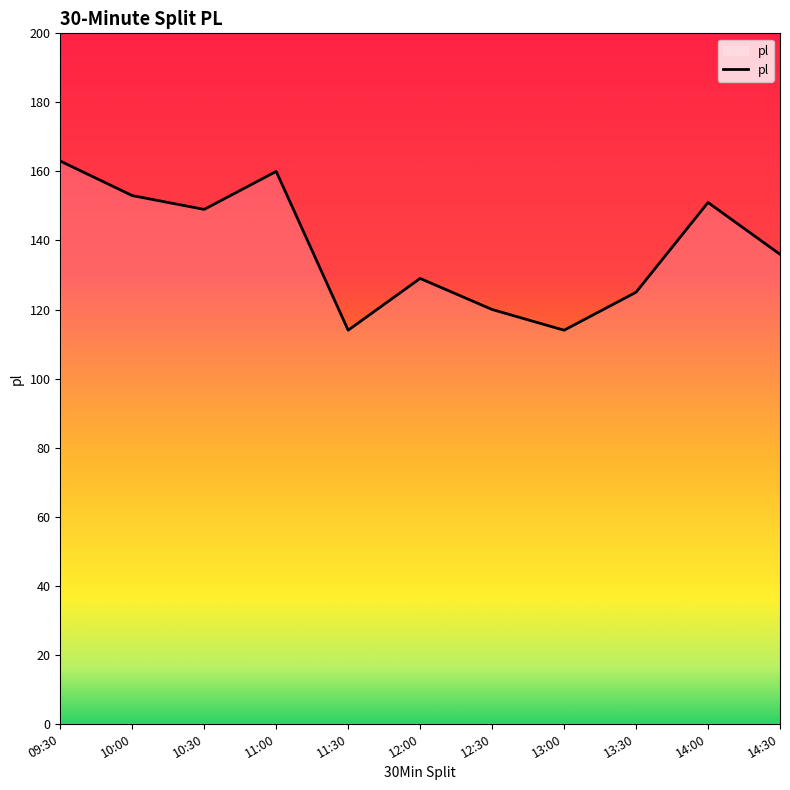

What is the minimum value shown in the chart?

114